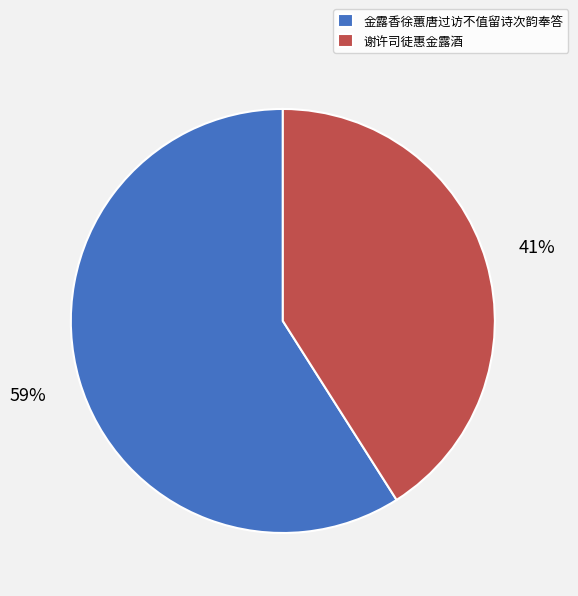

Which has a higher value, 金露香徐蕙唐过访不值留诗次韵奉答 or 谢许司徒惠金露酒?

金露香徐蕙唐过访不值留诗次韵奉答